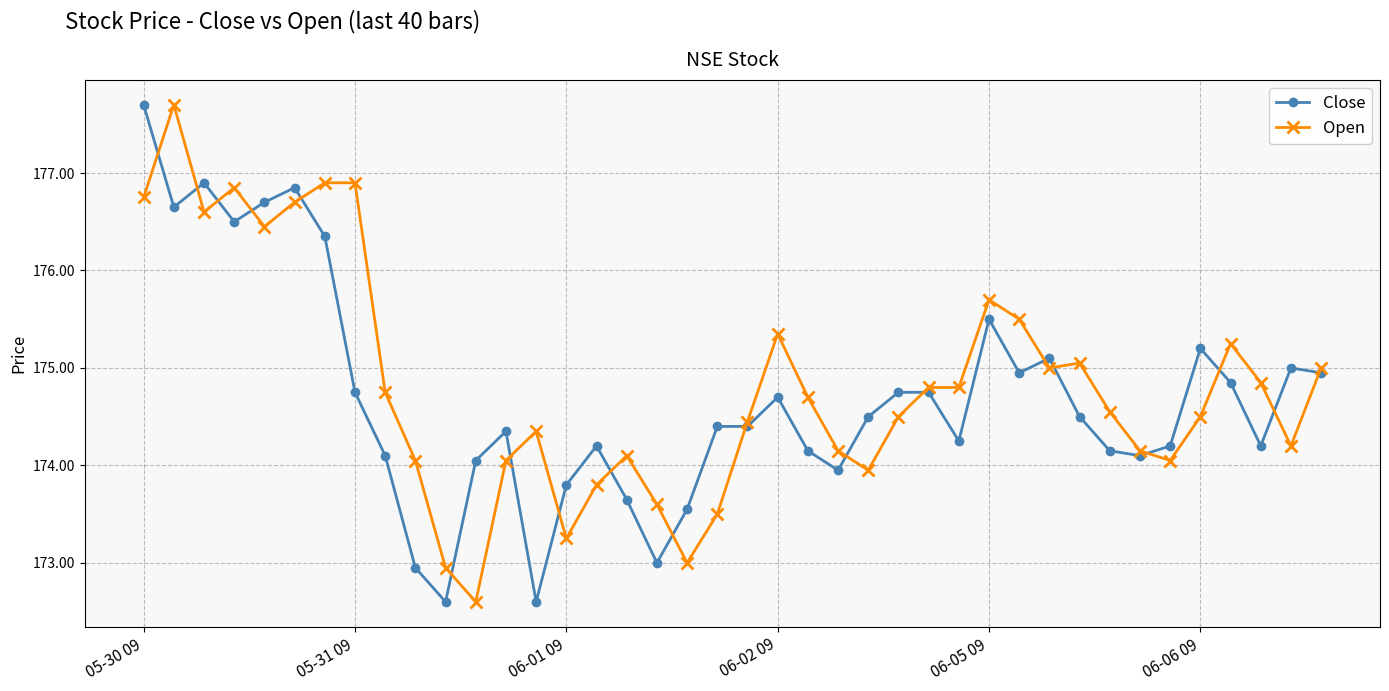

After their last crossing, which series has the higher values: Close or Open?

Open